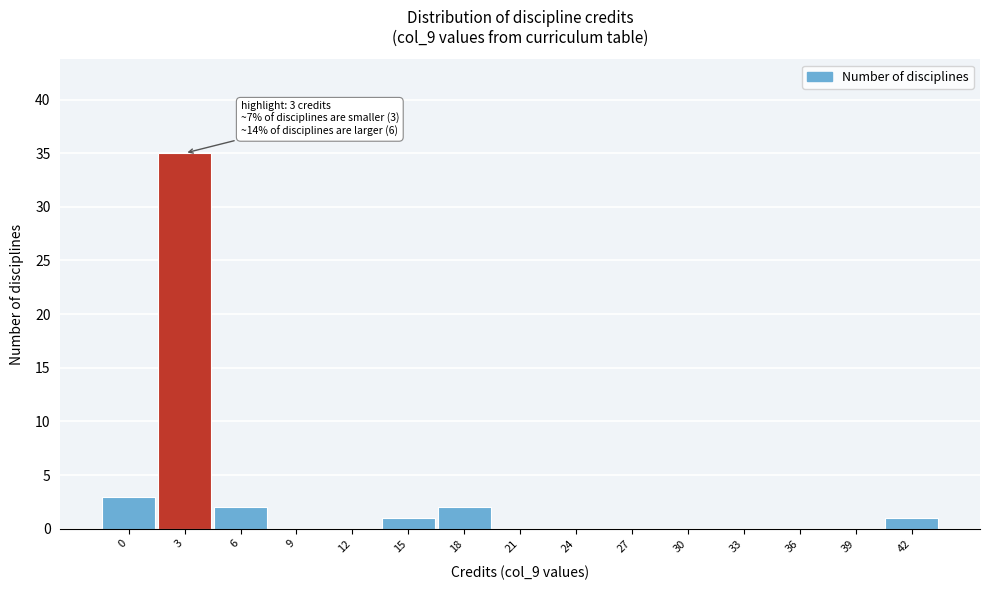

Reading left to right, extract all data points from this chart.

0=3	3=35	6=2	9=0	12=0	15=1	18=2	21=0	24=0	27=0	30=0	33=0	36=0	39=0	42=1